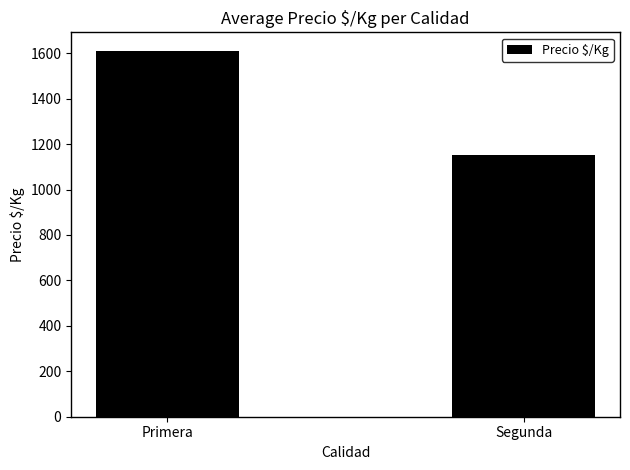

The chart shows a value of 1611.2 at Primera. True or false?

True